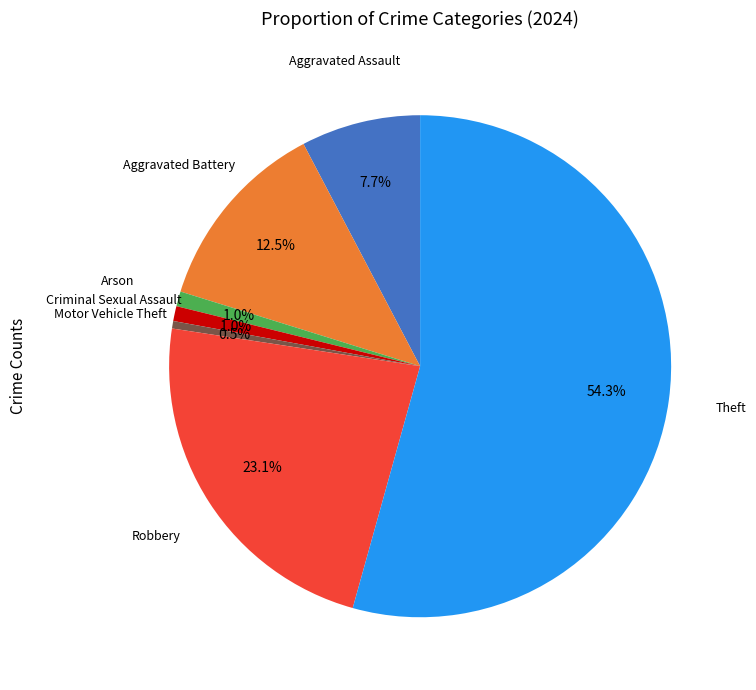

Is there any slice that represents more than half of the pie?

Yes